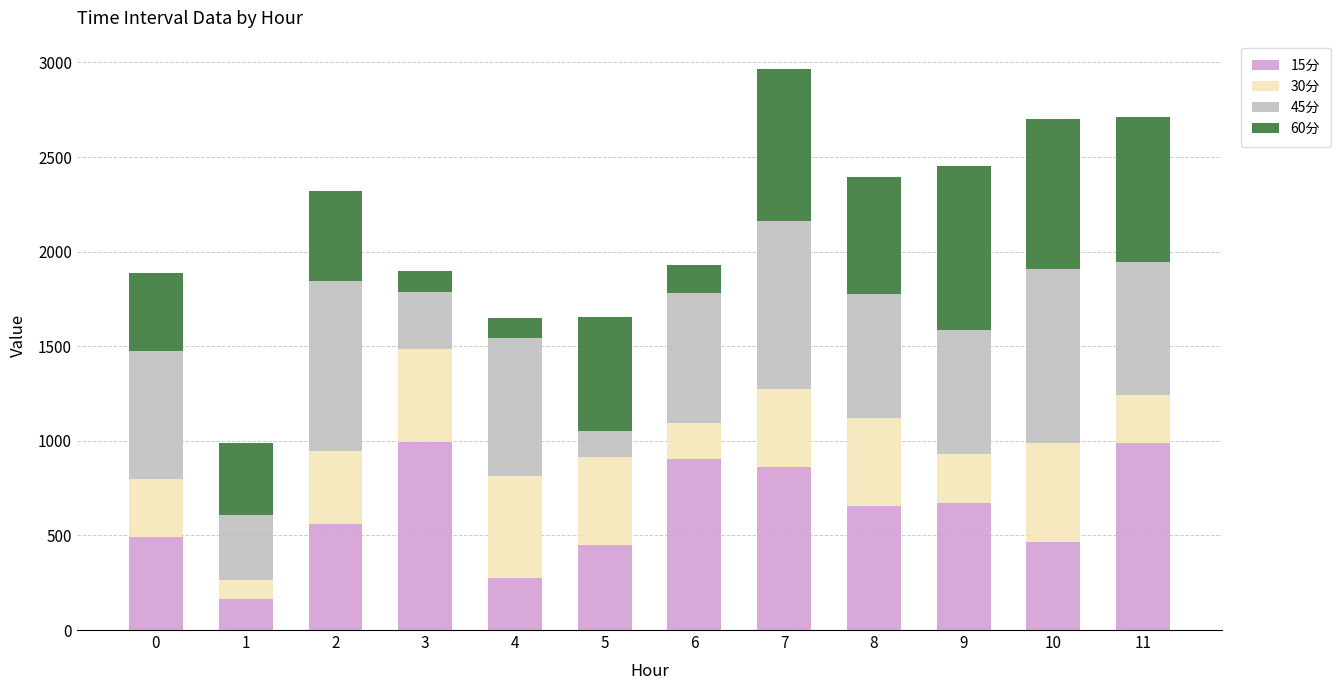

What is the difference between the maximum and minimum values in the 15分 series?

828.3